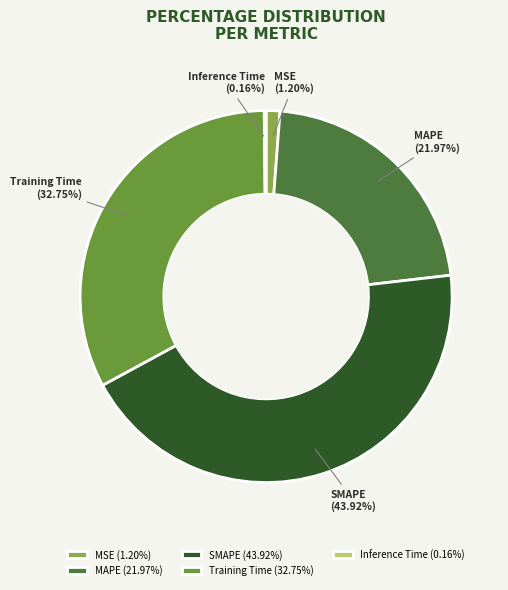

Does any single category account for the majority?

No